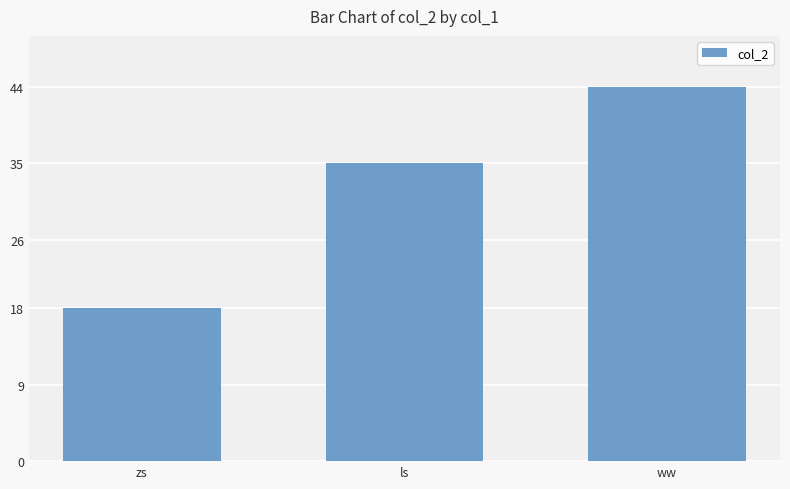

Which label corresponds to the smallest value in the chart?

zs